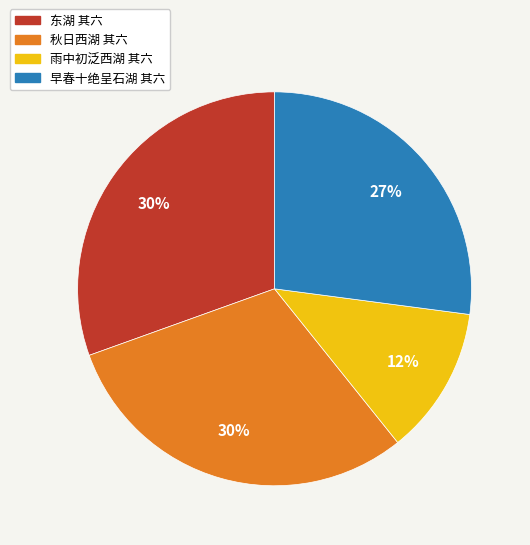

Do 秋日西湖 其六 and 东湖 其六 together represent more than half of the pie?

Yes